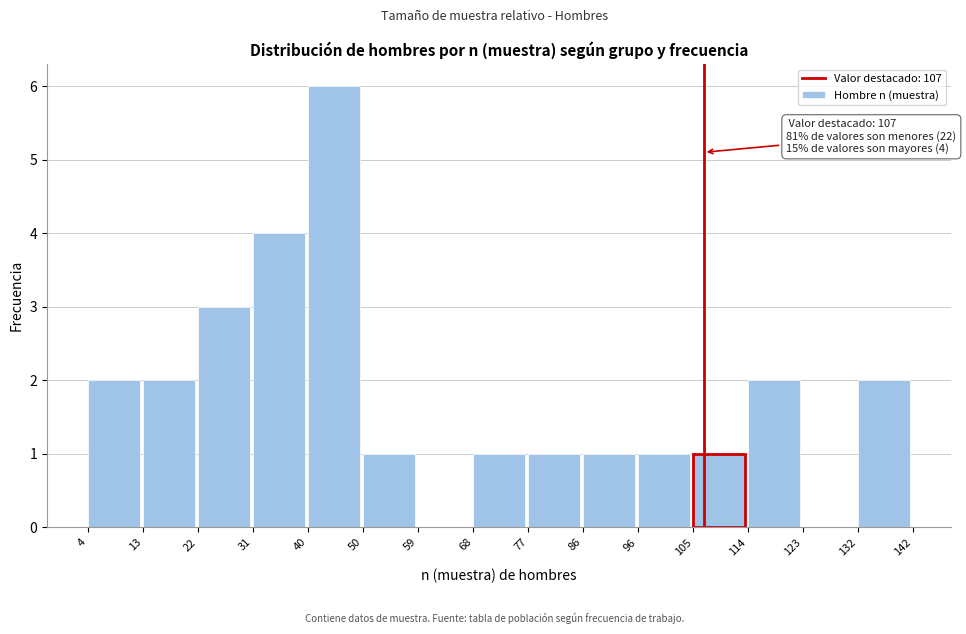

Which range on the x-axis has the tallest bar?

40 to 50